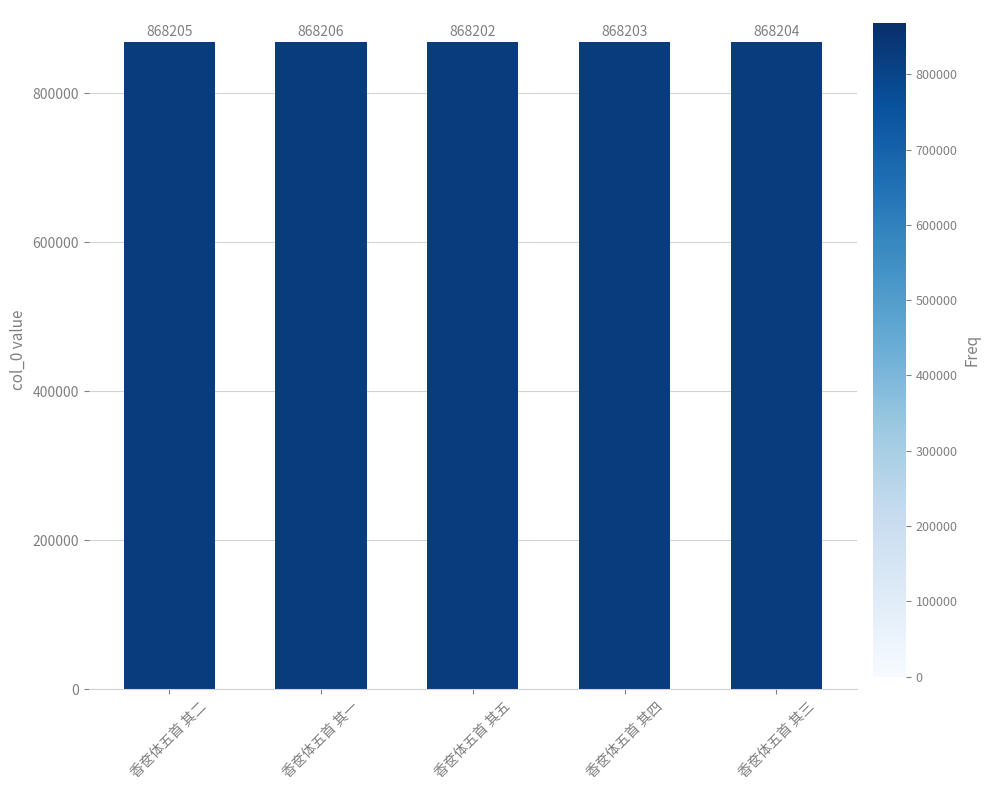

True or false: the data shows 868206 at 香奁体五首 其一.

True